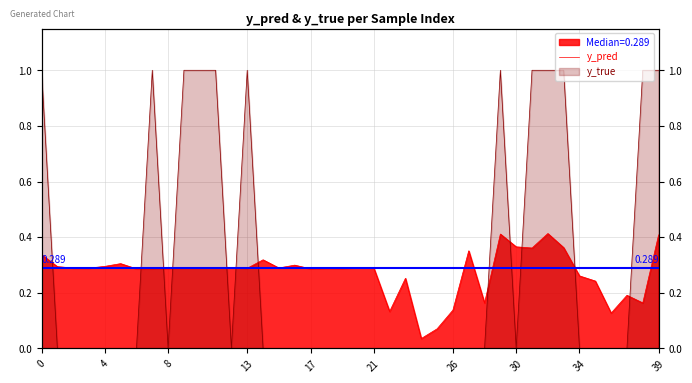

How many interior local valleys does the y_pred series have?

12